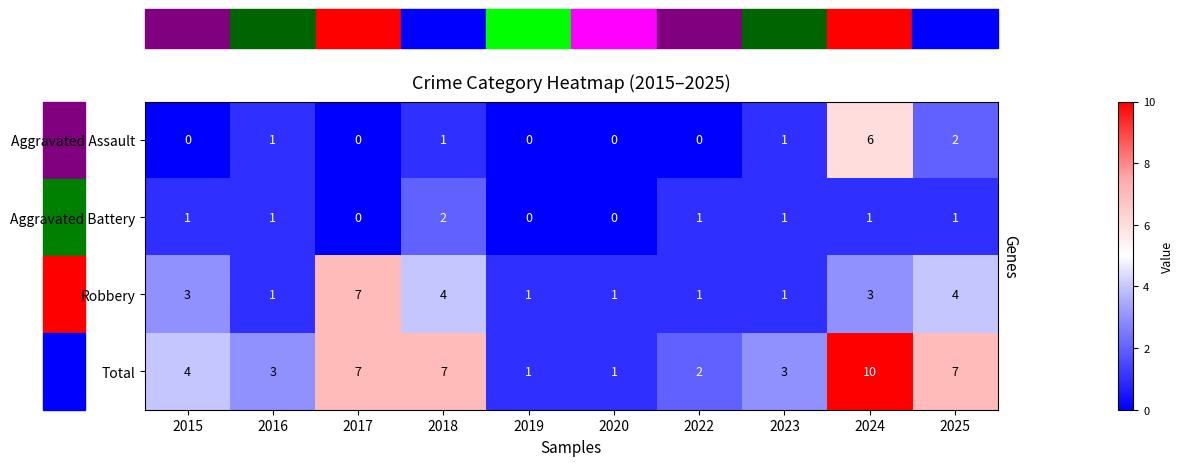

How many Total values are between 2 and 7?

7